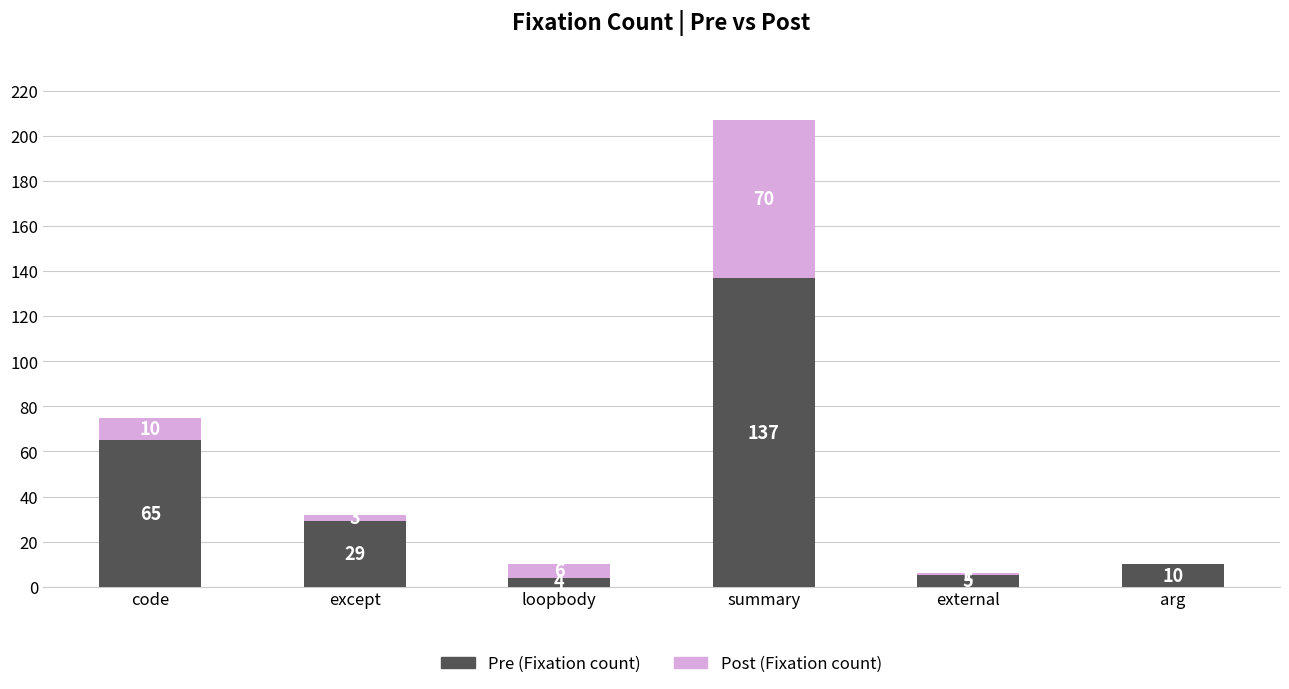

What is the maximum value for Pre (Fixation count)?

137